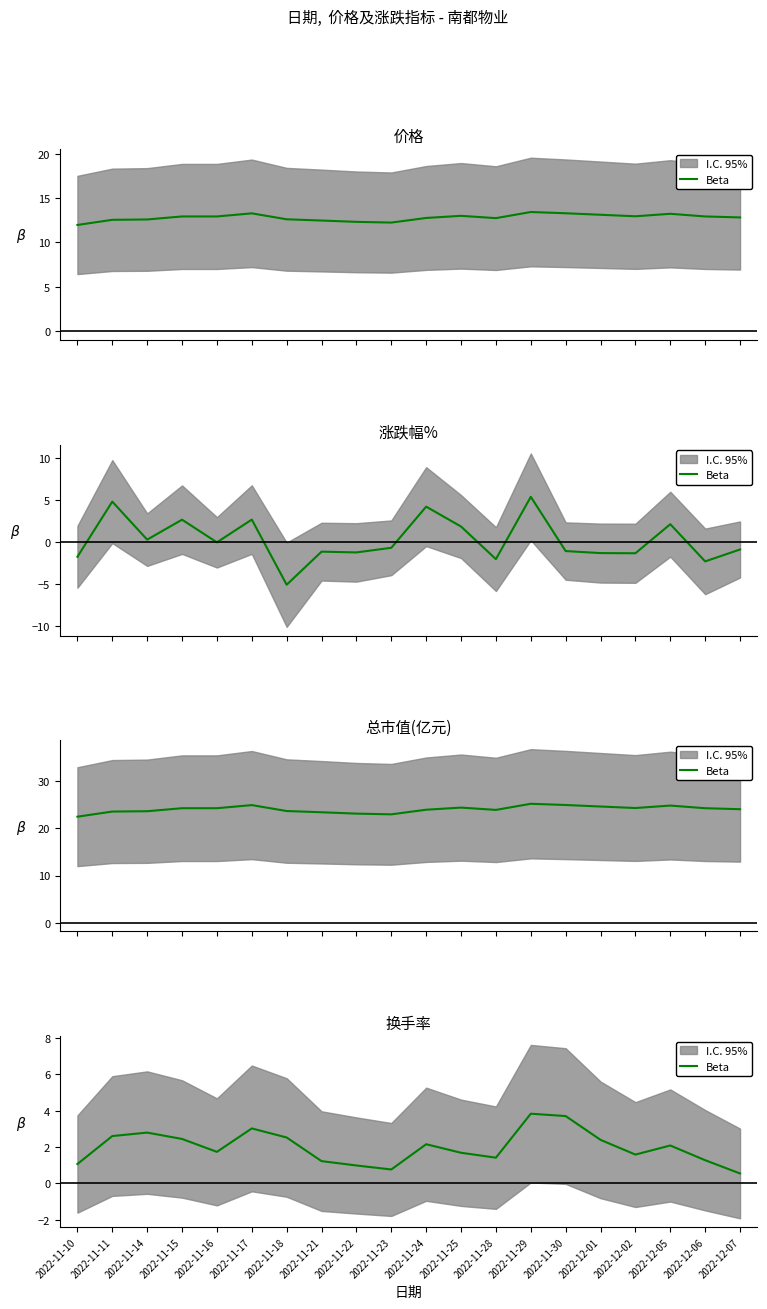

What is the ratio of the value at 2022-12-06 to the value at 2022-11-21?

1.0